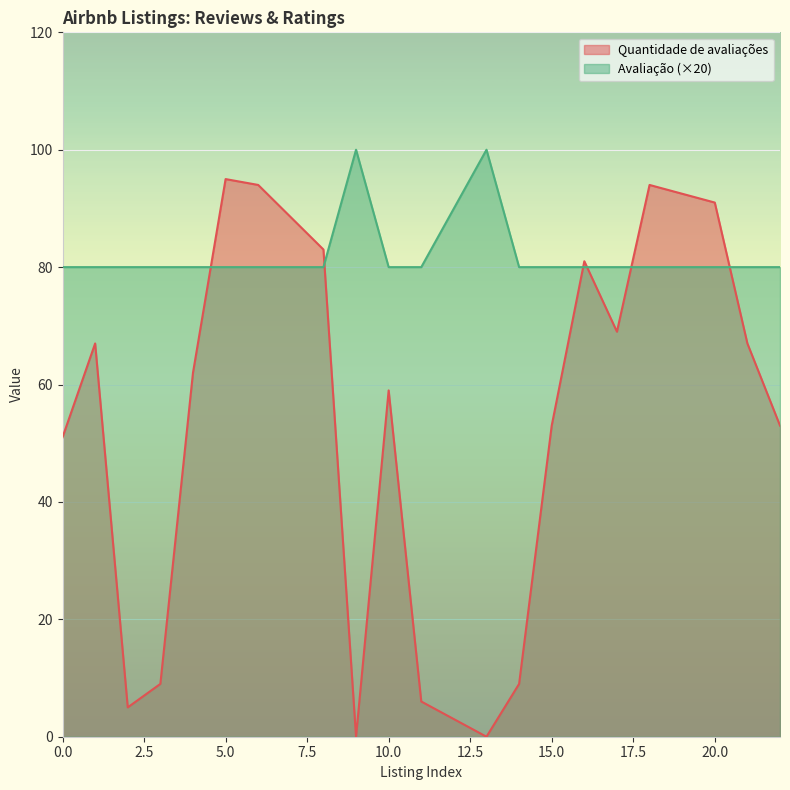

What is the sum of all Avaliação values?

1640